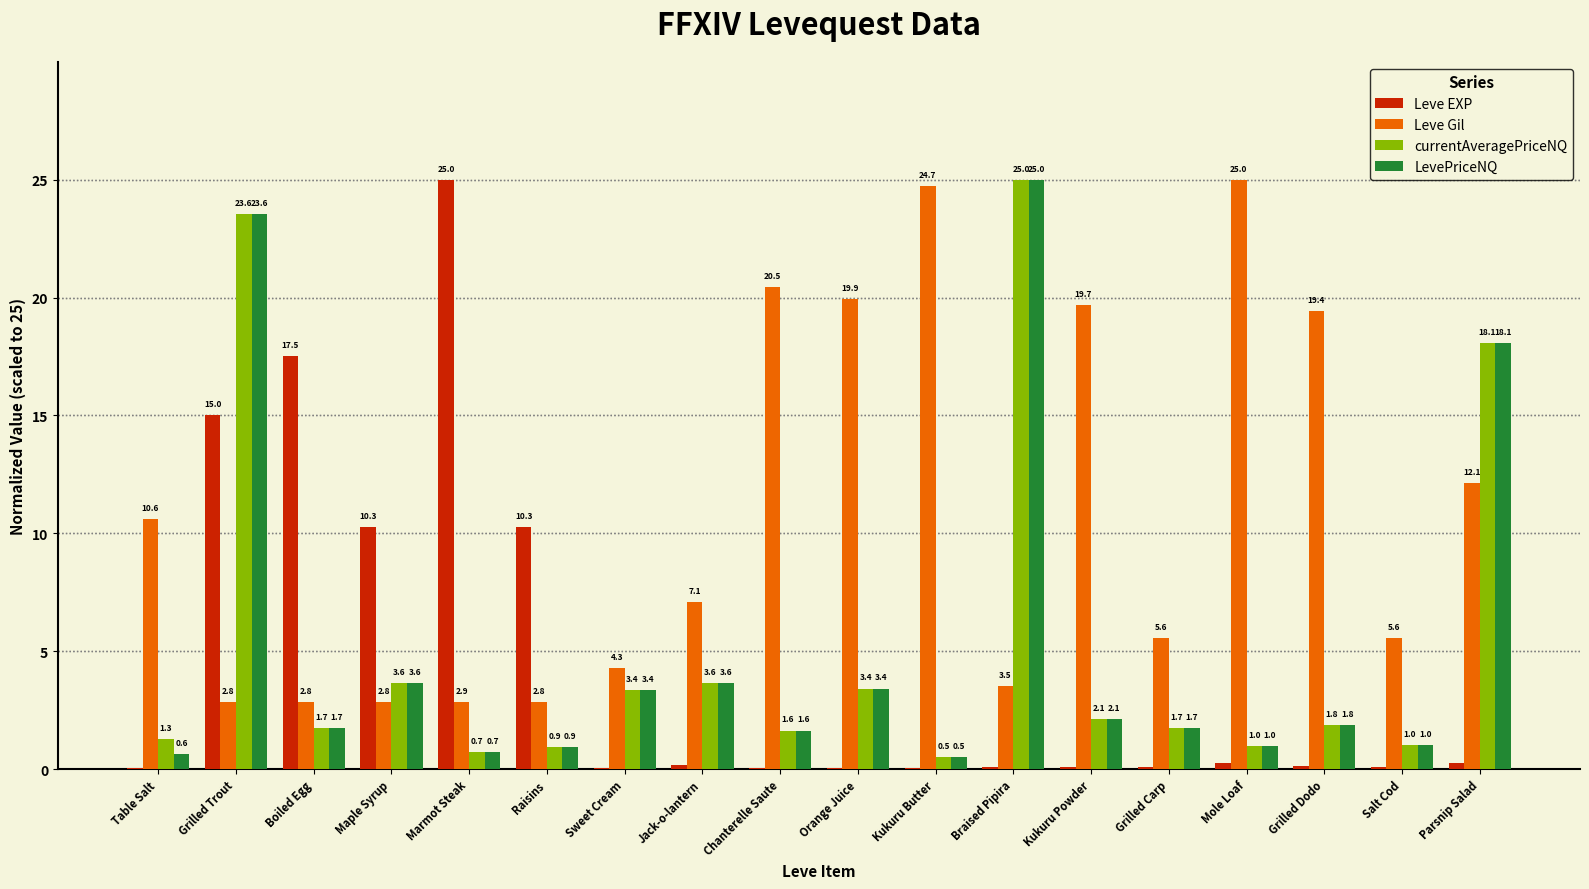

What is the greatest value displayed?

25.0